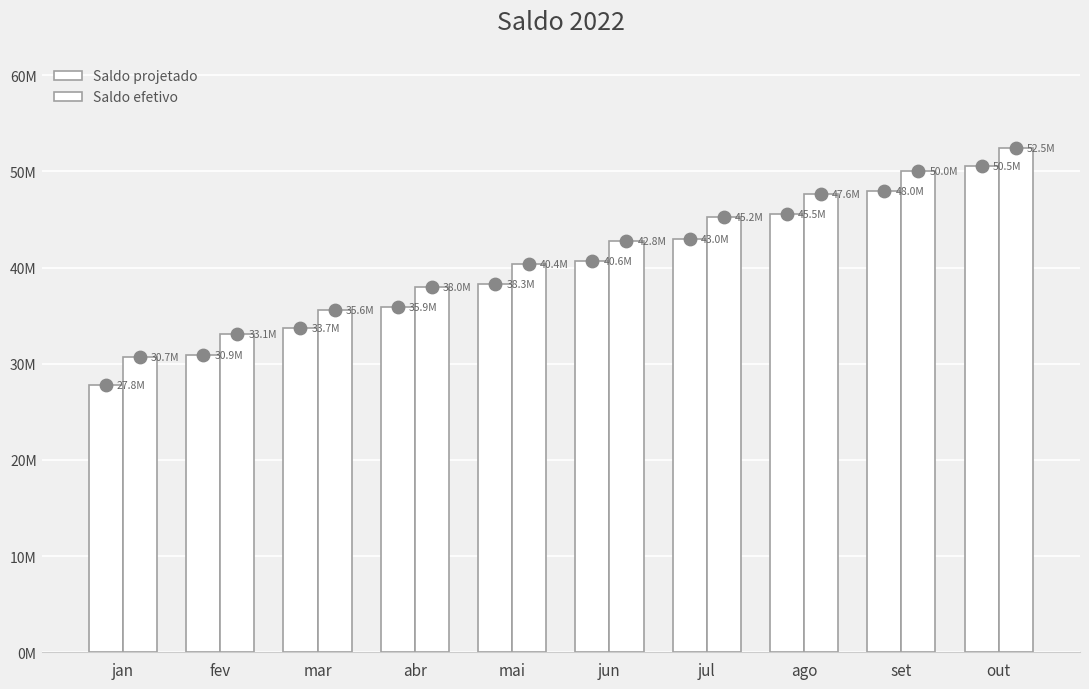

At how many categories does at least one series exceed 48254786?

2